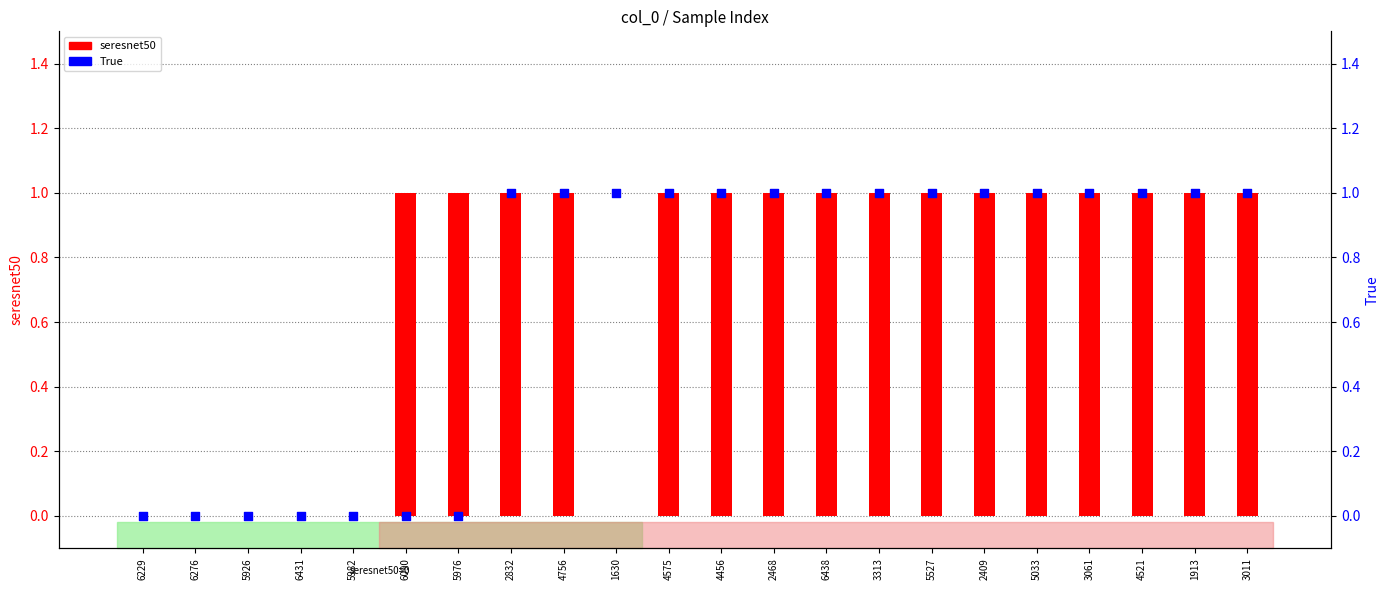

What is the total value across all series at 3313?

2